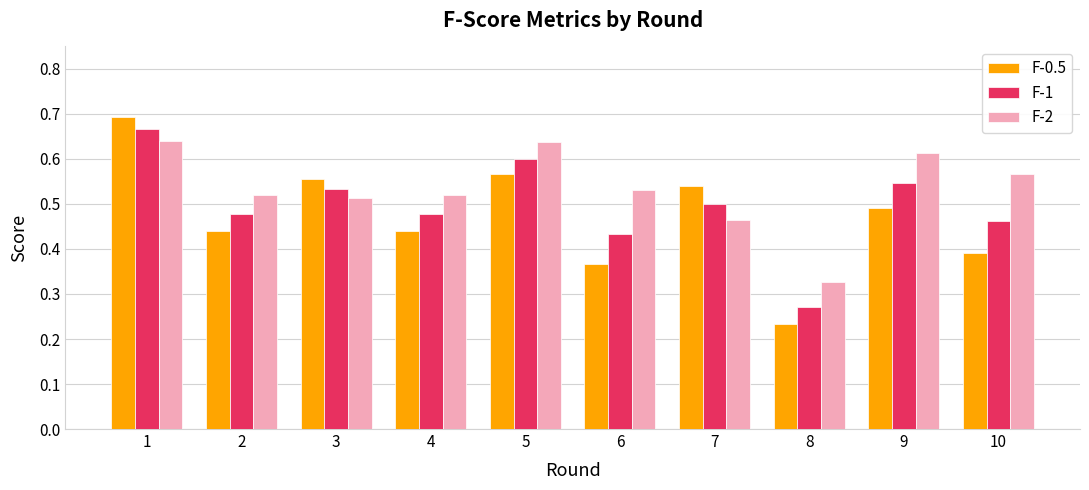

What is the sum of all F-0.5 values?

4.7